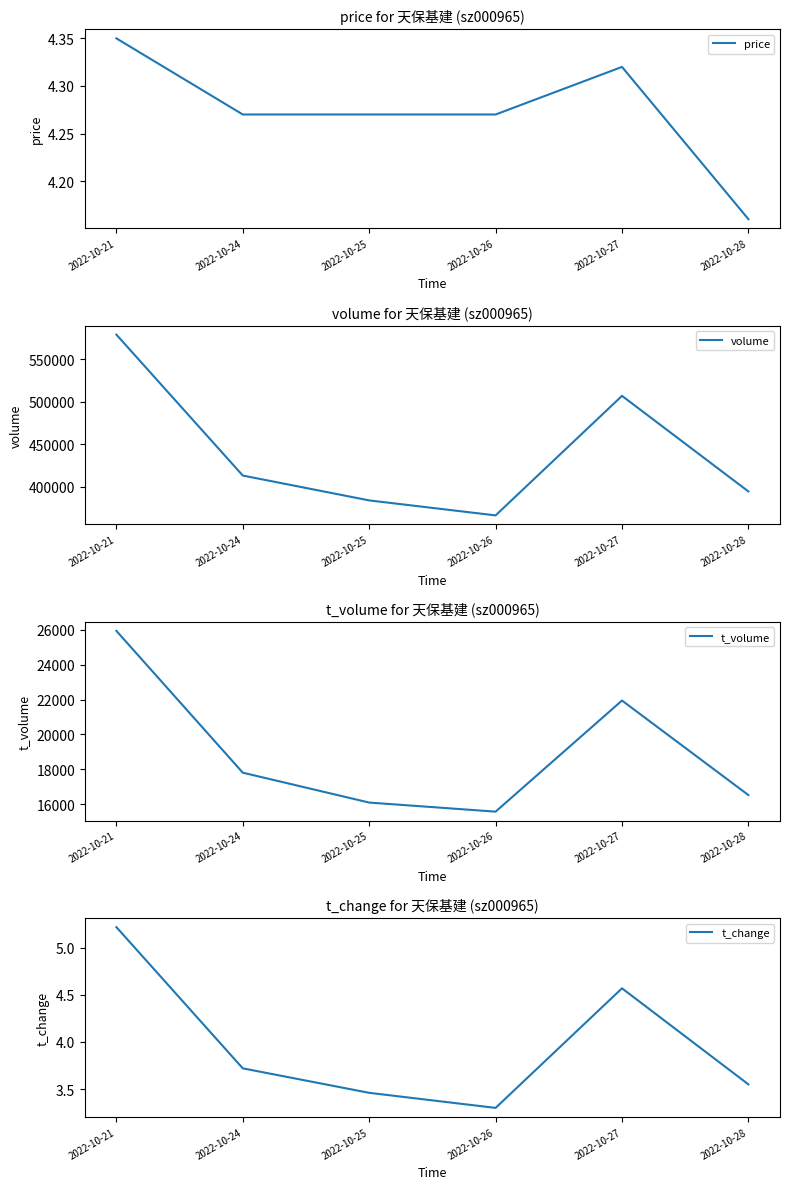

What is the difference between the second highest and minimum values in the t_volume series?

6374